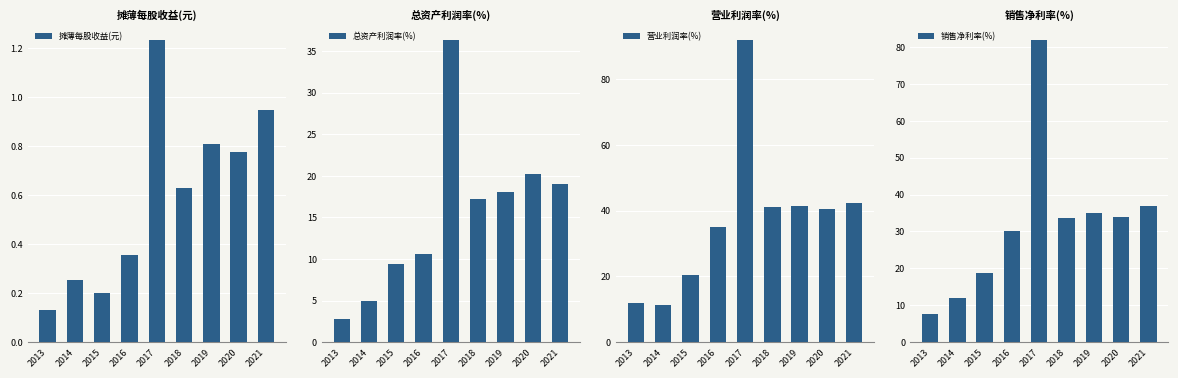

True or false: 摊薄每股收益(元) has a value of 0.2 at 2013.

False